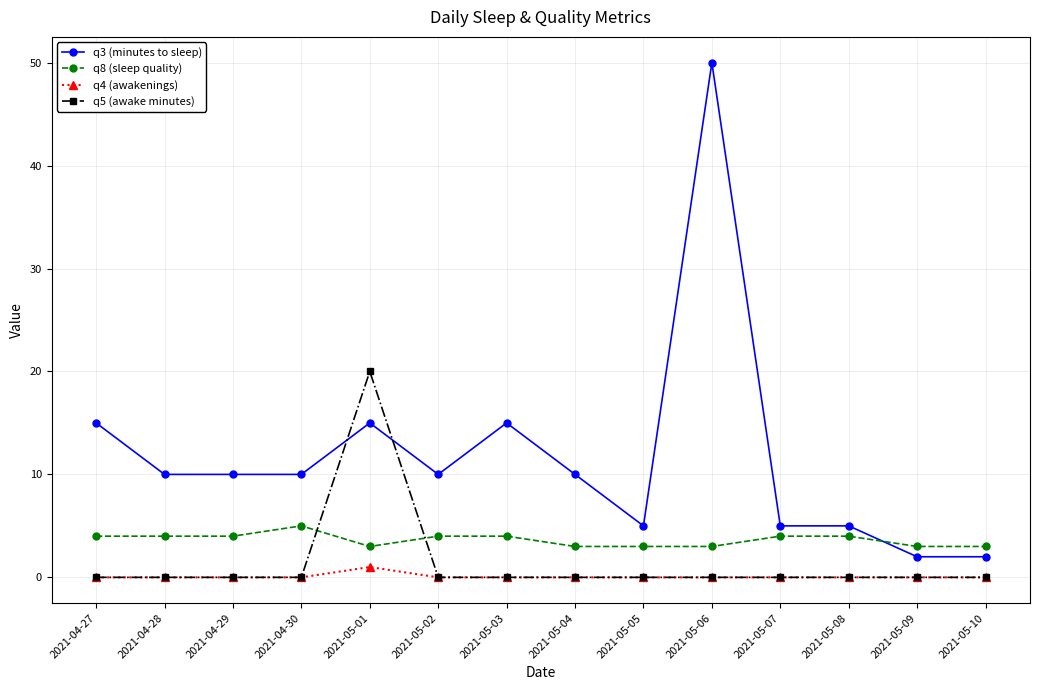

Reading left to right, transcribe all the data shown in this chart.

q3 (minutes to sleep): 15	10	10	10	15	10	15	10	5	50	5	5	2	2
q8 (sleep quality): 4	4	4	5	3	4	4	3	3	3	4	4	3	3
q4 (awakenings): 0	0	0	0	1	0	0	0	0	0	0	0	0	0
q5 (awake minutes): 0	0	0	0	20	0	0	0	0	0	0	0	0	0